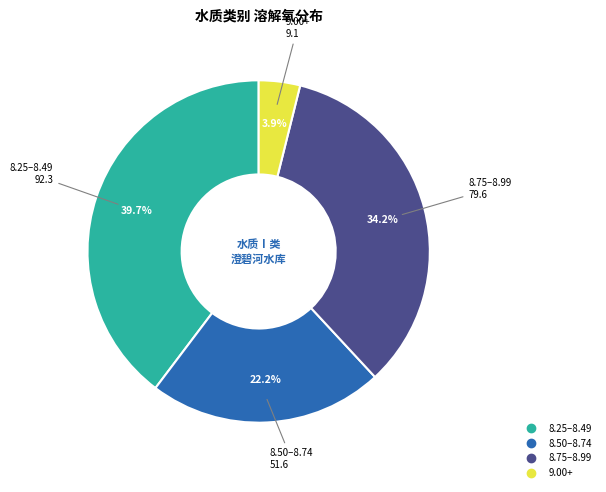

Is there any slice that represents more than half of the pie?

No